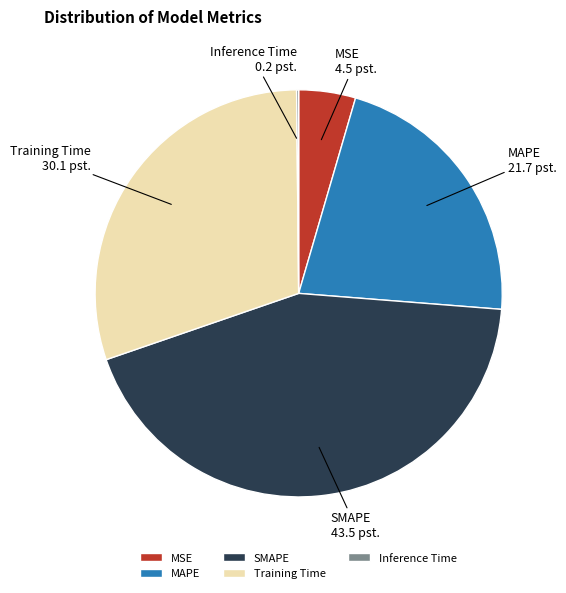

Is the sum of MSE and SMAPE greater than half?

No